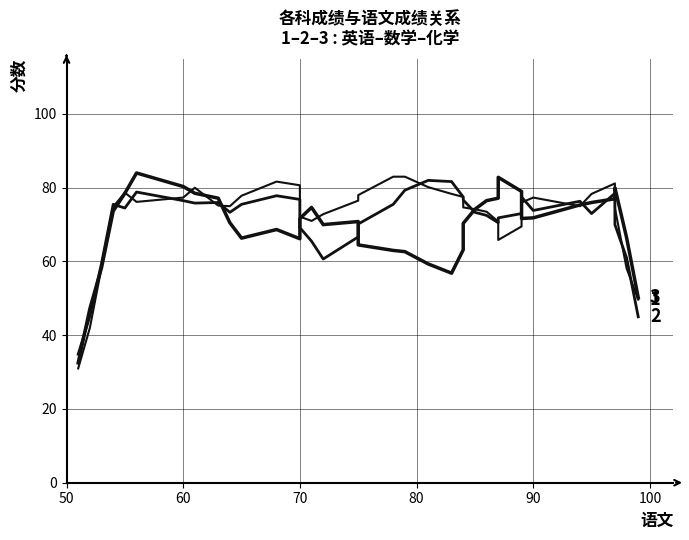

Which series has the largest range (max minus min)?

英语